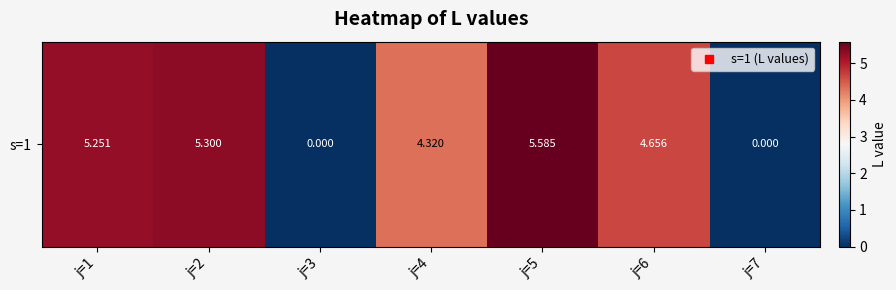

How many data points are above 4?

5